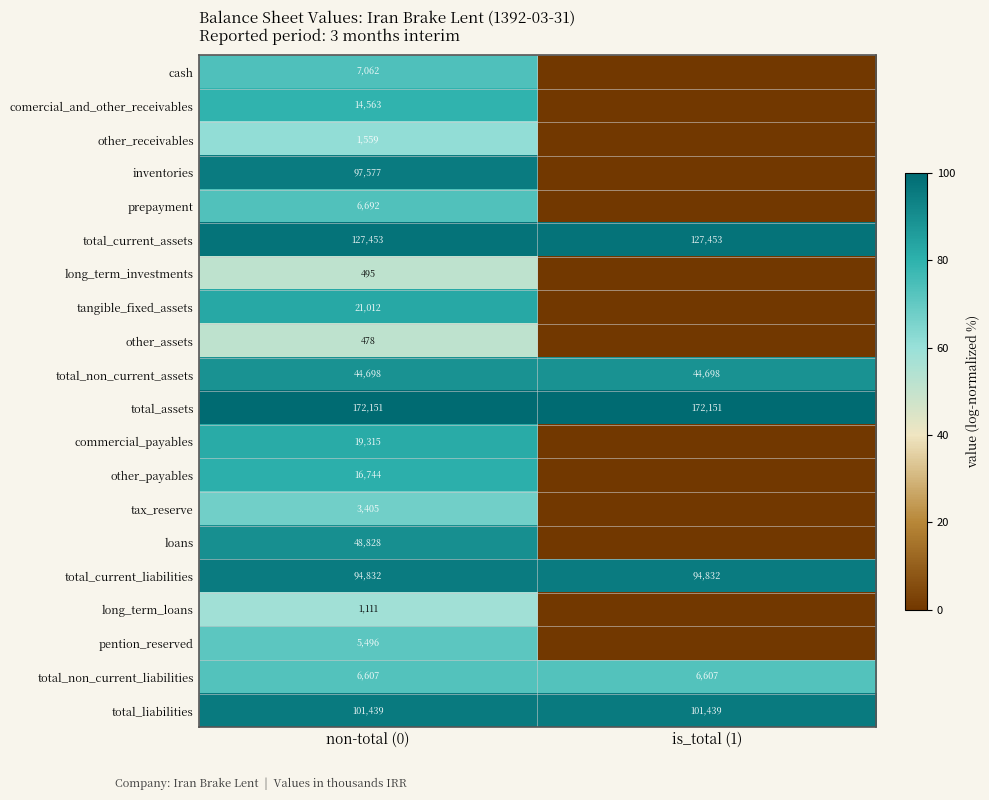

What is the sum of all total_current_assets values?

254906